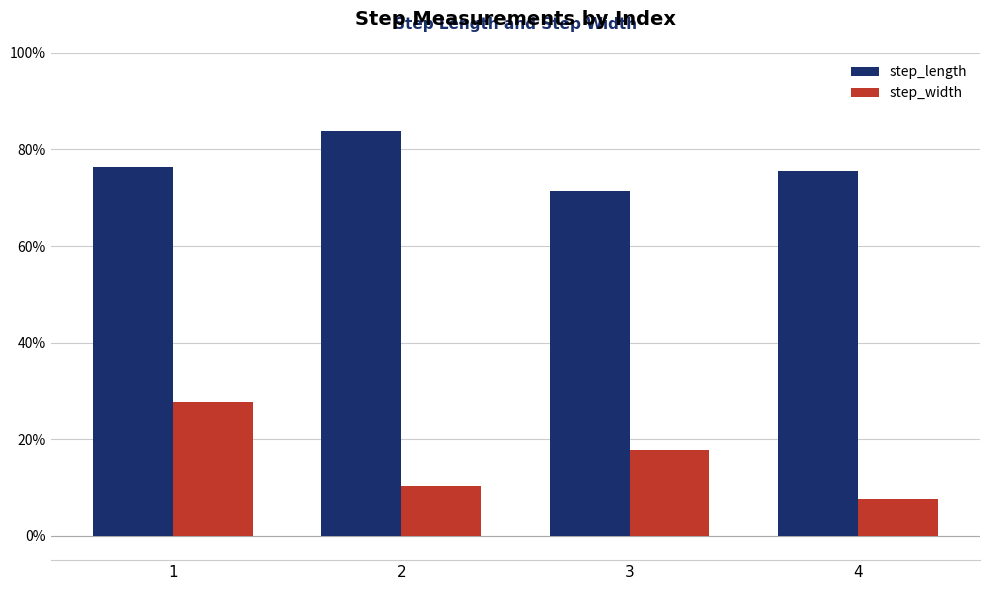

Which category has the highest value in the step_length series?

2